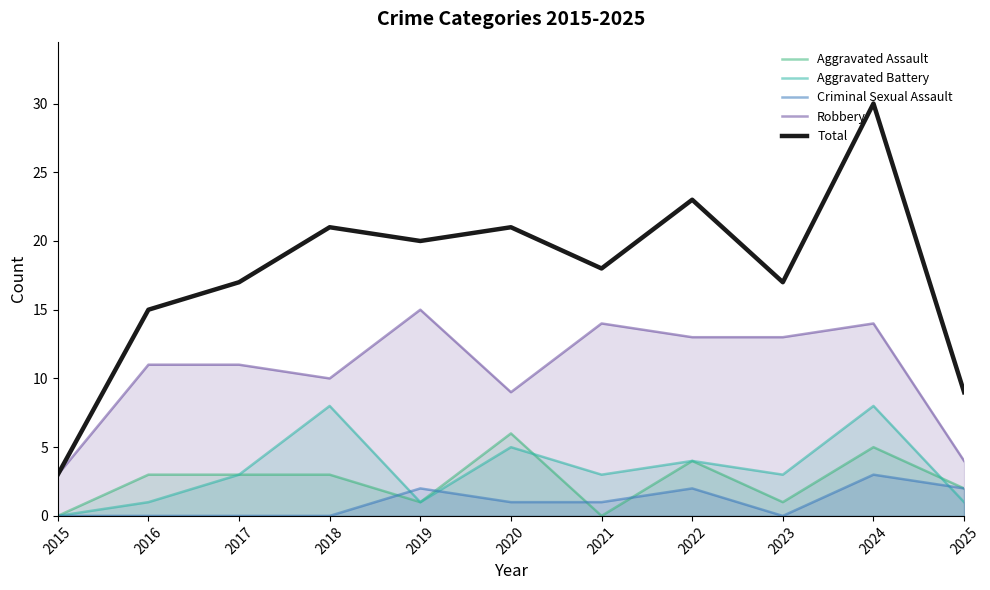

What is the total value across all series at 2018?

42